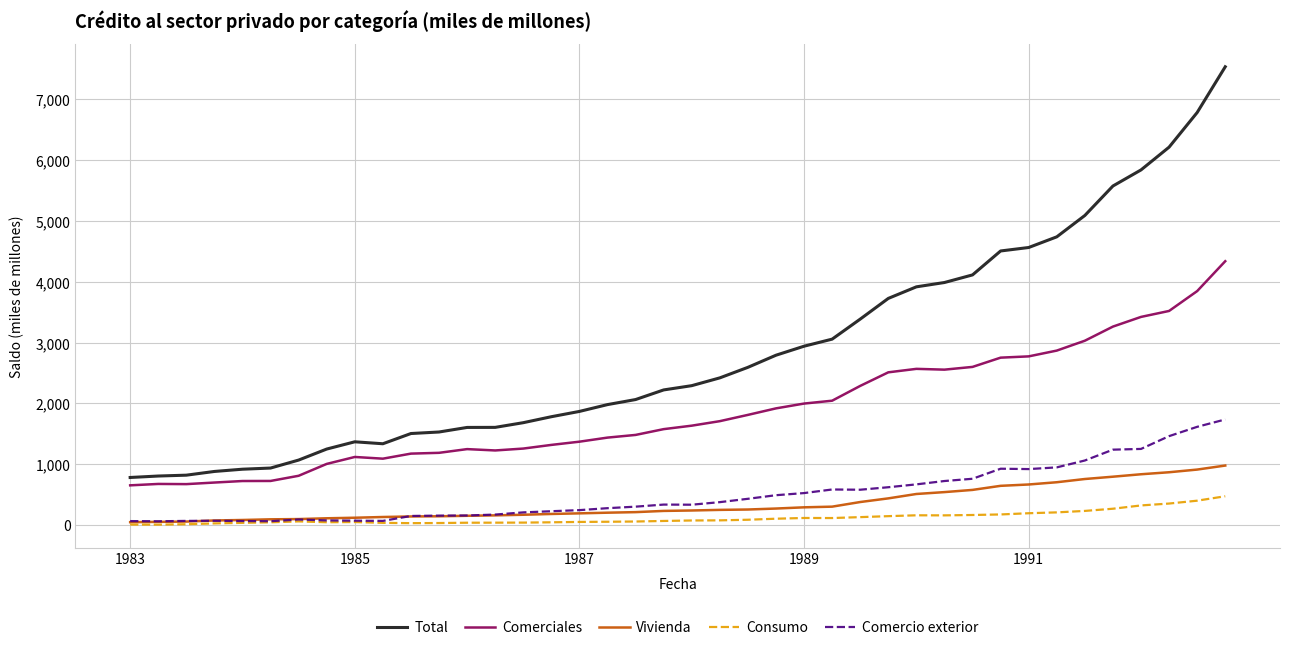

True or false: Comerciales and Vivienda intersect in this chart.

False